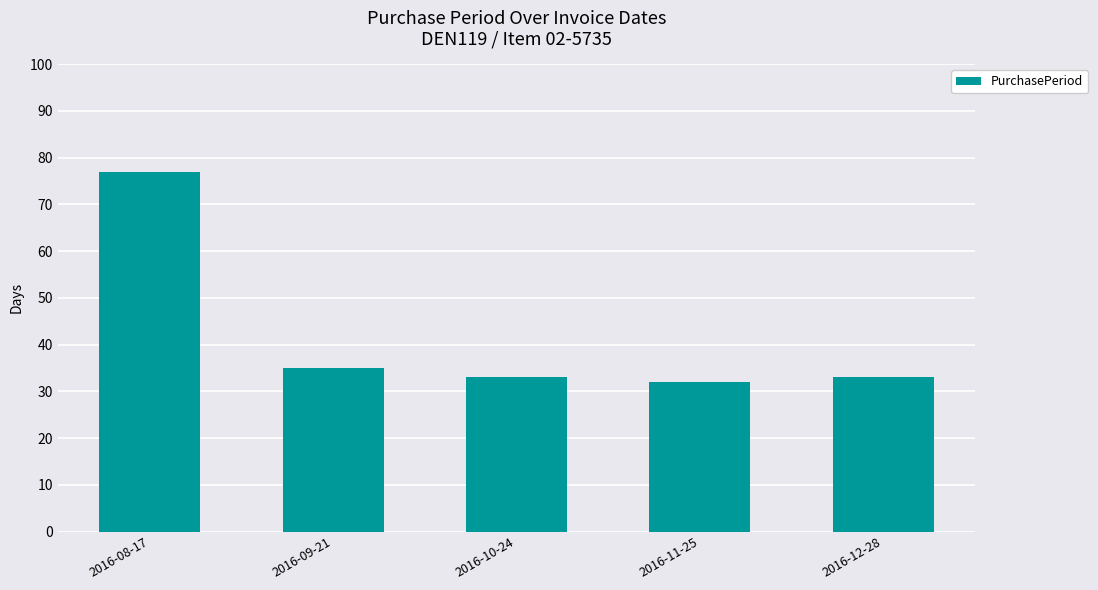

Which category has the highest value across all series?

2016-08-17